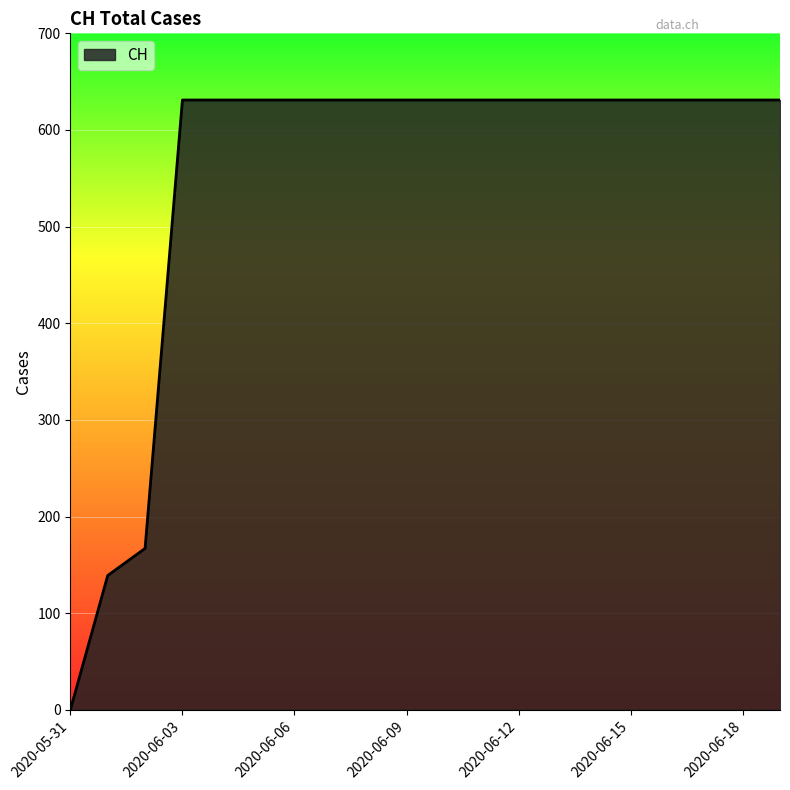

What is the greatest value displayed?

631